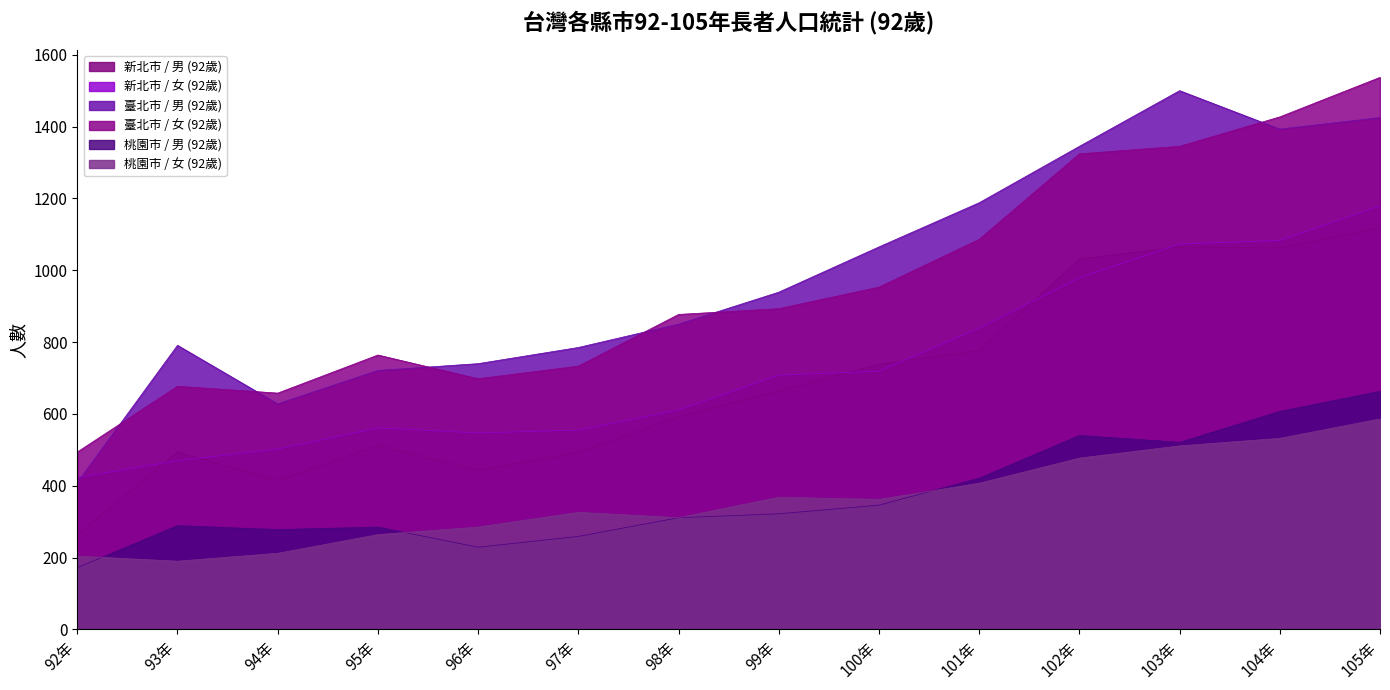

What is the difference between the second highest and second lowest values in the 臺北市 / 女 (92歲) series?

769